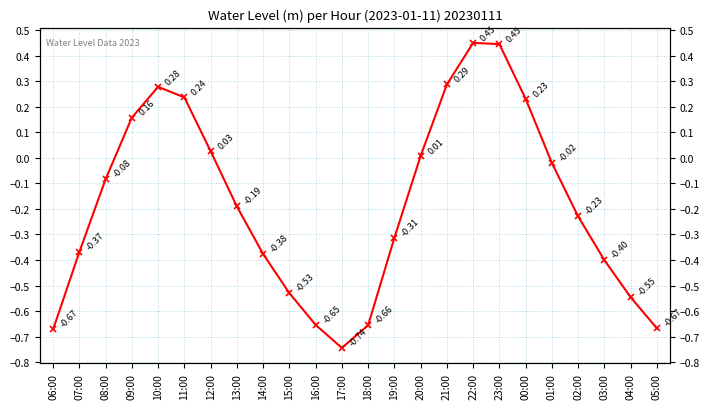

What is the change in value from 15:00 to 22:00?

+1.0